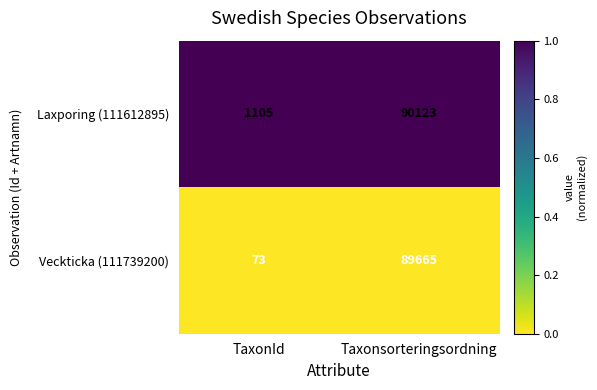

Which series has the largest total across all categories?

Laxporing (111612895)